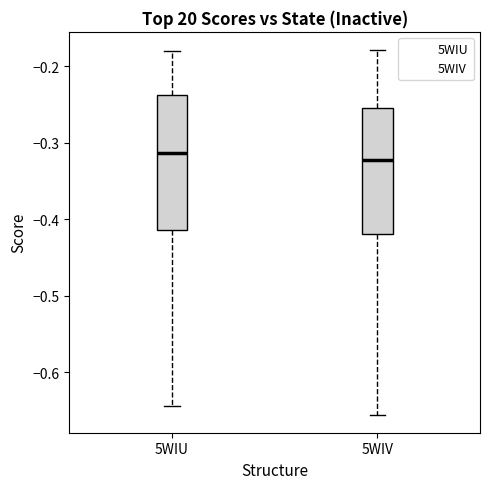

Reading left to right, read every box against the y-axis: the position of its median line, the range the box covers, and the ends of its whiskers. The values are not printed on the chart, so give them approximately, as read against the axis.

5WIU: median -0.31, box -0.41 to -0.24, whiskers -0.64 to -0.18
5WIV: median -0.32, box -0.42 to -0.25, whiskers -0.66 to -0.18